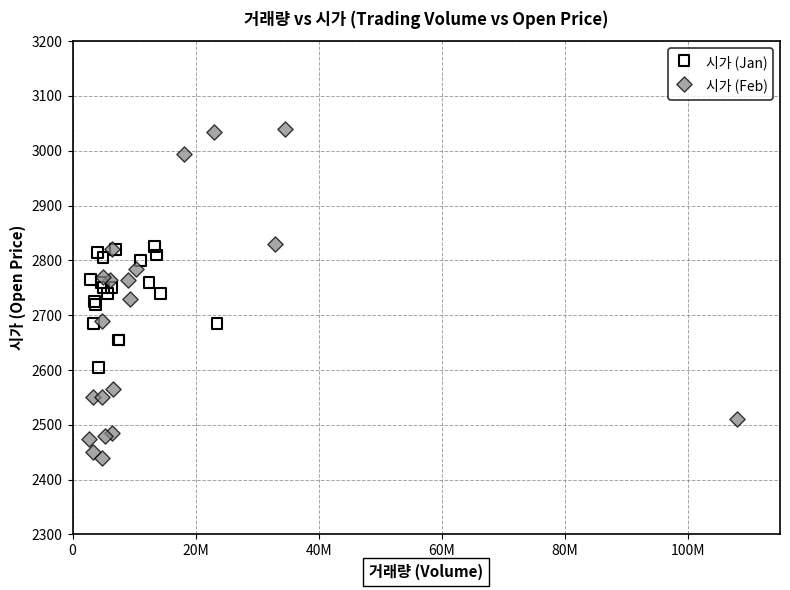

Which series contains the highest Y value?

시가 (Feb)